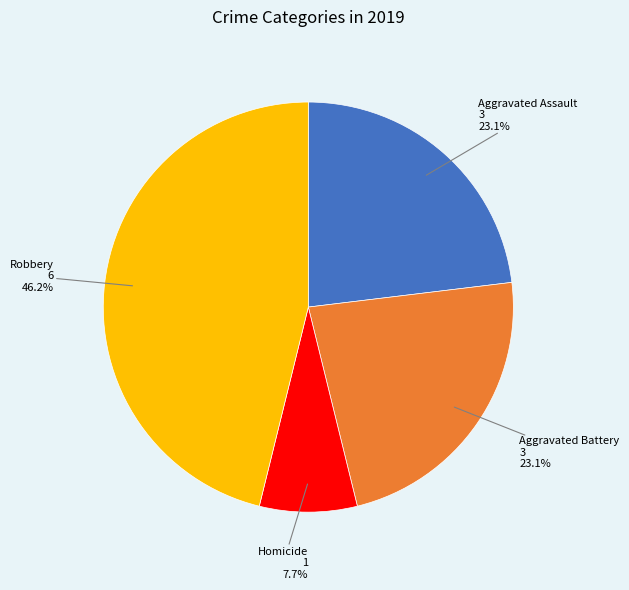

Is there a majority slice in this chart?

No